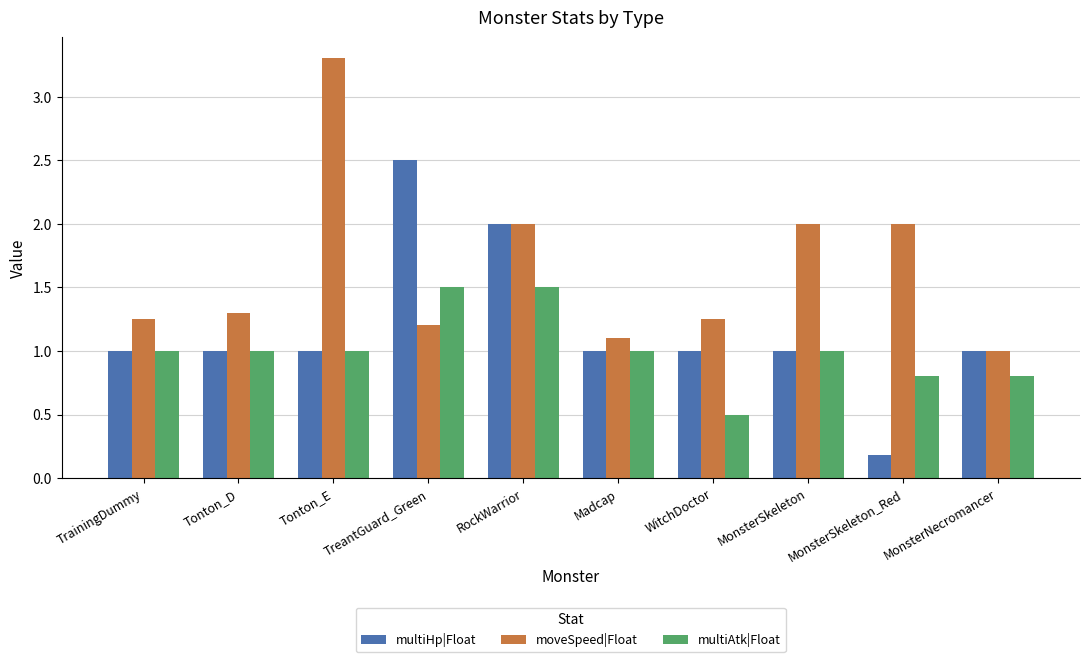

Between Tonton_E and MonsterNecromancer, which series saw the biggest shift?

moveSpeed|Float